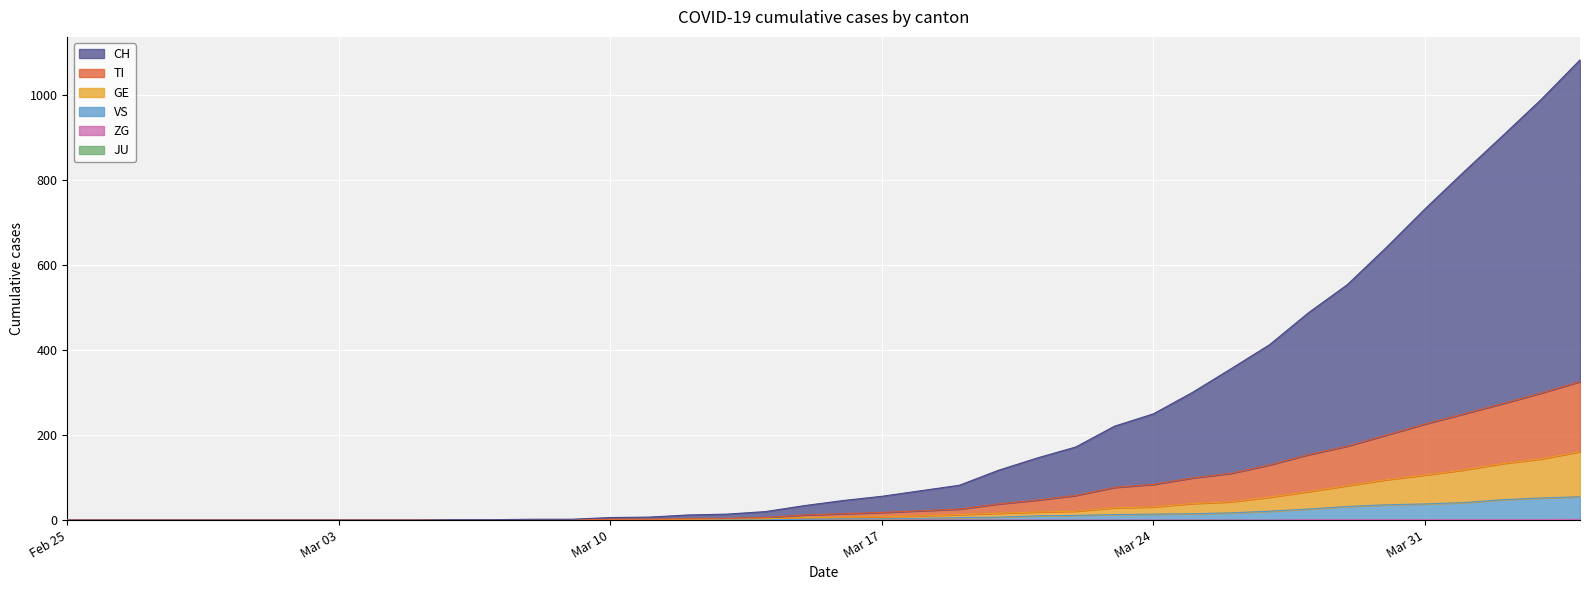

Which category has the highest value in the VS series?

2020-04-04